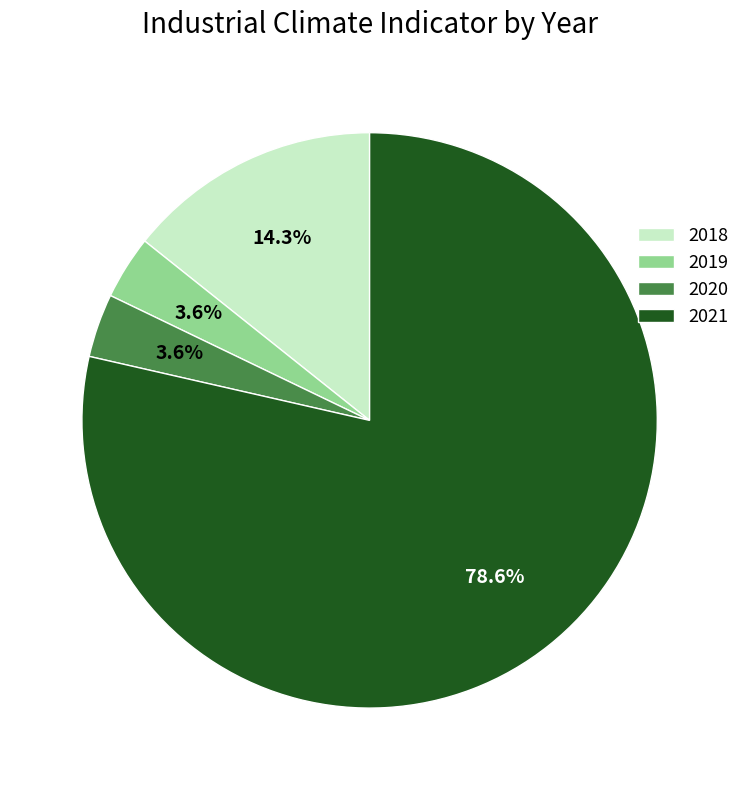

To the nearest percent, what is the average slice percentage?

25%